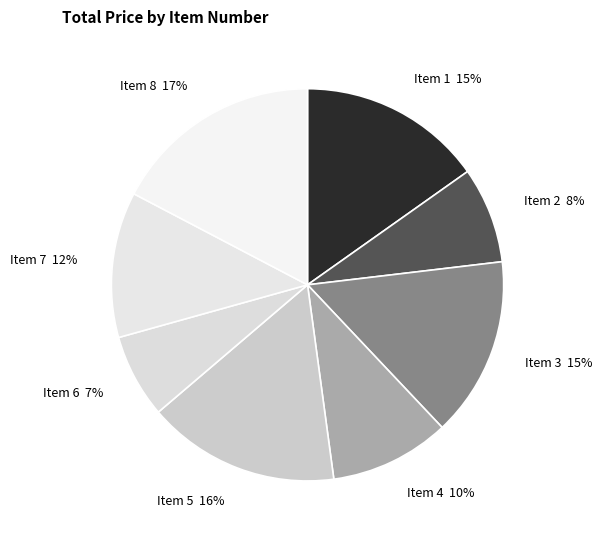

Which slice is the smallest?

Item 6